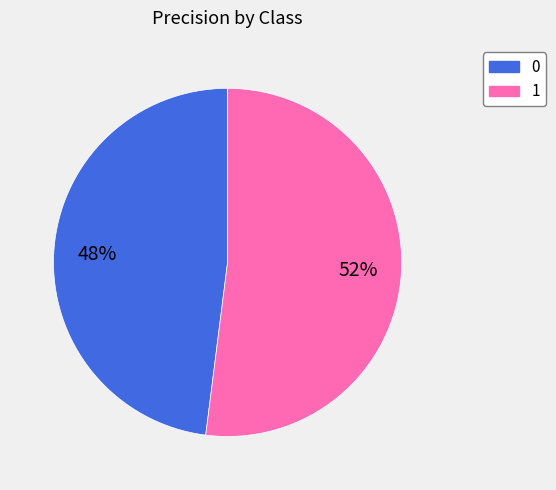

To the nearest percent, what portion does 1 represent?

52%